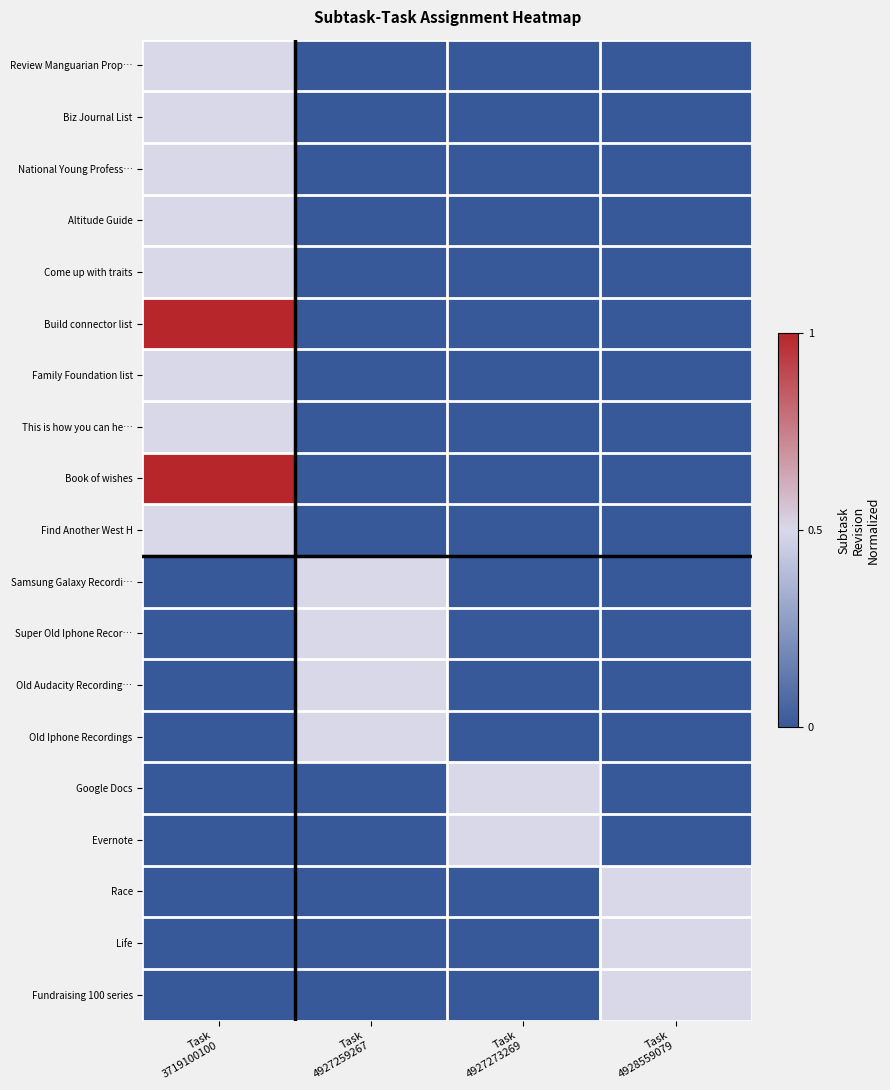

Reading left to right, what are all the values shown in this chart?

Review Manguarian Prop…: Task
3719100100=0.5	Task
4927259267=0.0	Task
4927273269=0.0	Task
4928559079=0.0
Biz Journal List: Task
3719100100=0.5	Task
4927259267=0.0	Task
4927273269=0.0	Task
4928559079=0.0
National Young Profess…: Task
3719100100=0.5	Task
4927259267=0.0	Task
4927273269=0.0	Task
4928559079=0.0
Altitude Guide: Task
3719100100=0.5	Task
4927259267=0.0	Task
4927273269=0.0	Task
4928559079=0.0
Come up with traits: Task
3719100100=0.5	Task
4927259267=0.0	Task
4927273269=0.0	Task
4928559079=0.0
Build connector list: Task
3719100100=1.0	Task
4927259267=0.0	Task
4927273269=0.0	Task
4928559079=0.0
Family Foundation list: Task
3719100100=0.5	Task
4927259267=0.0	Task
4927273269=0.0	Task
4928559079=0.0
This is how you can he…: Task
3719100100=0.5	Task
4927259267=0.0	Task
4927273269=0.0	Task
4928559079=0.0
Book of wishes: Task
3719100100=1.0	Task
4927259267=0.0	Task
4927273269=0.0	Task
4928559079=0.0
Find Another West H: Task
3719100100=0.5	Task
4927259267=0.0	Task
4927273269=0.0	Task
4928559079=0.0
Samsung Galaxy Recordi…: Task
3719100100=0.0	Task
4927259267=0.5	Task
4927273269=0.0	Task
4928559079=0.0
Super Old Iphone Recor…: Task
3719100100=0.0	Task
4927259267=0.5	Task
4927273269=0.0	Task
4928559079=0.0
Old Audacity Recording…: Task
3719100100=0.0	Task
4927259267=0.5	Task
4927273269=0.0	Task
4928559079=0.0
Old Iphone Recordings: Task
3719100100=0.0	Task
4927259267=0.5	Task
4927273269=0.0	Task
4928559079=0.0
Google Docs: Task
3719100100=0.0	Task
4927259267=0.0	Task
4927273269=0.5	Task
4928559079=0.0
Evernote: Task
3719100100=0.0	Task
4927259267=0.0	Task
4927273269=0.5	Task
4928559079=0.0
Race: Task
3719100100=0.0	Task
4927259267=0.0	Task
4927273269=0.0	Task
4928559079=0.5
Life: Task
3719100100=0.0	Task
4927259267=0.0	Task
4927273269=0.0	Task
4928559079=0.5
Fundraising 100 series: Task
3719100100=0.0	Task
4927259267=0.0	Task
4927273269=0.0	Task
4928559079=0.5